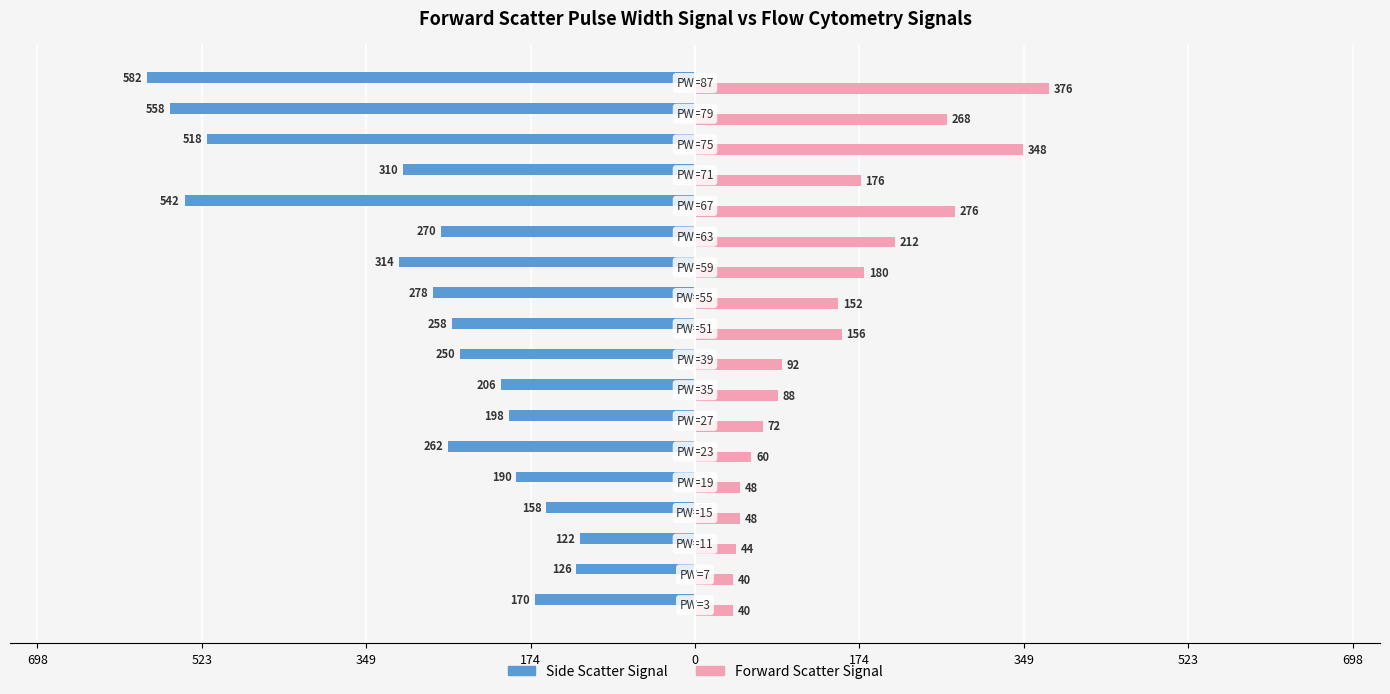

What are all the series names shown in the legend?

Side Scatter Signal, Forward Scatter Signal